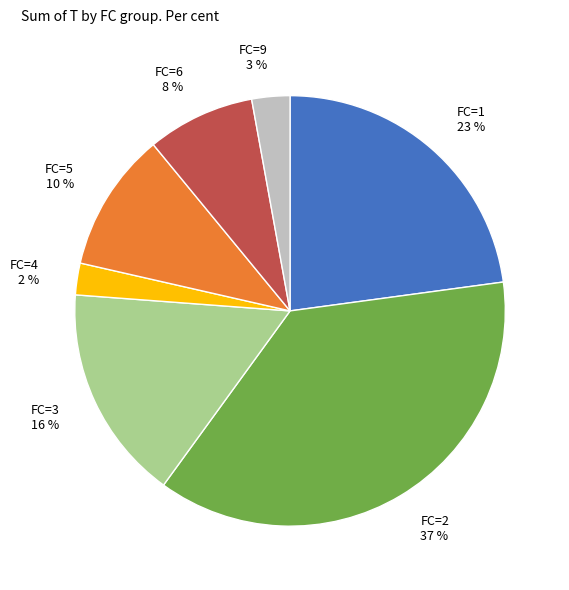

To the nearest percent, what portion does FC=6 represent?

8%